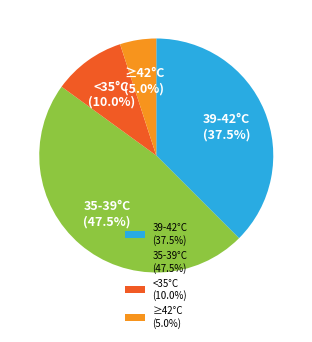

Which has a higher value, <35°C (10.0%) or ≥42°C (5.0%)?

<35°C (10.0%)